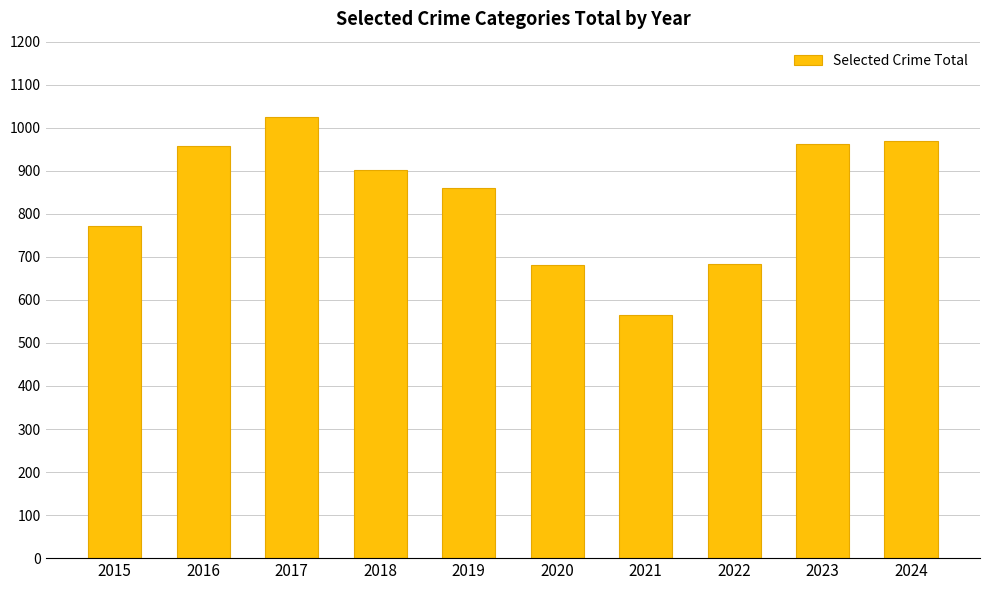

Which has a higher value, 2016 or 2018?

2016